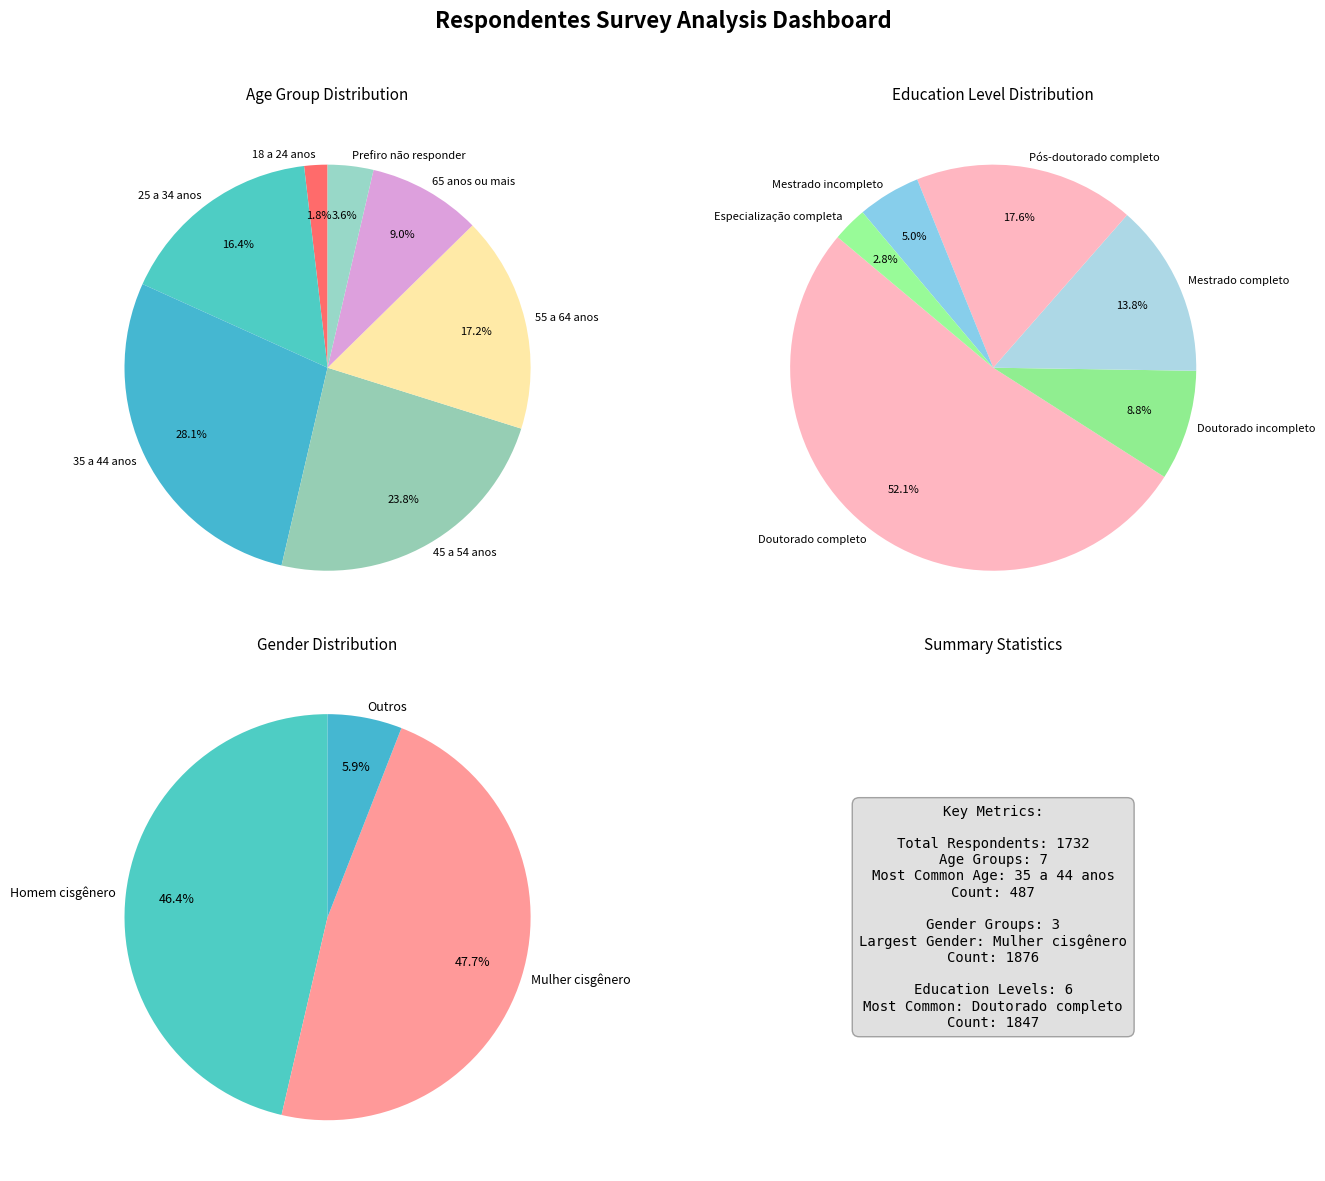

Does Prefiro não responder account for over 50% of the chart?

No